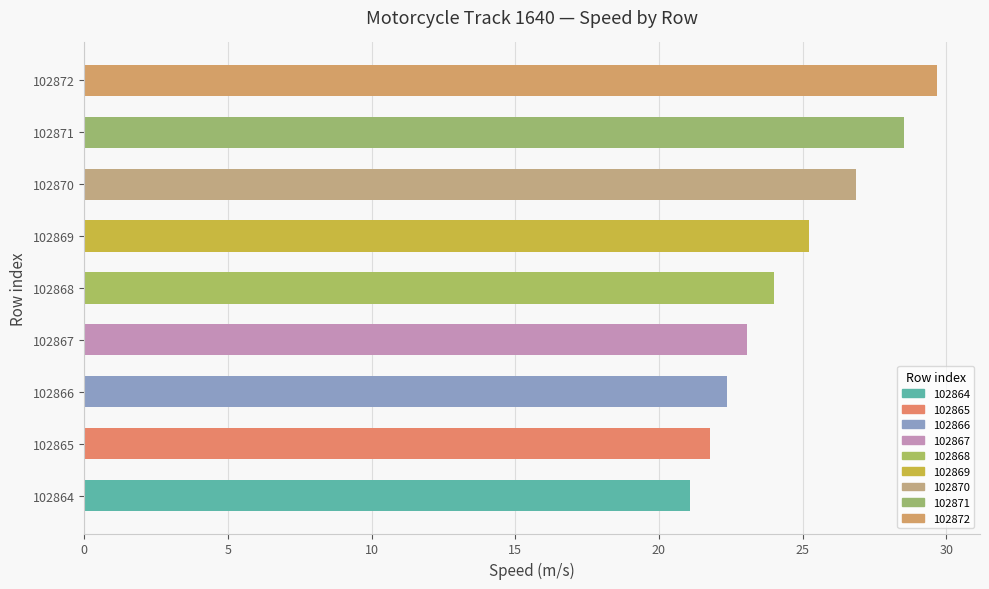

The chart shows a value of 34.7 at 102869. True or false?

False